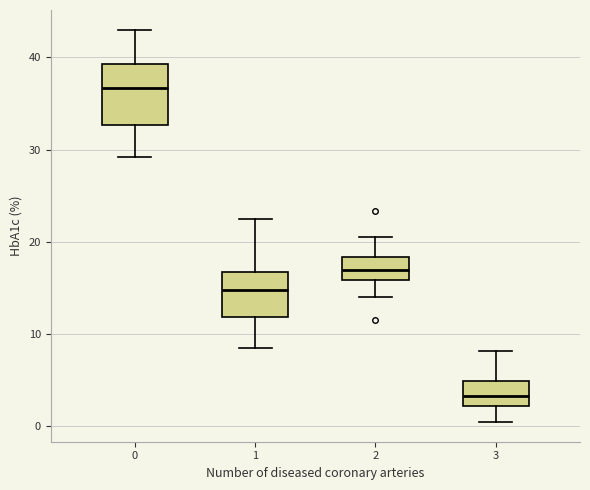

Which box's median line is the highest?

0